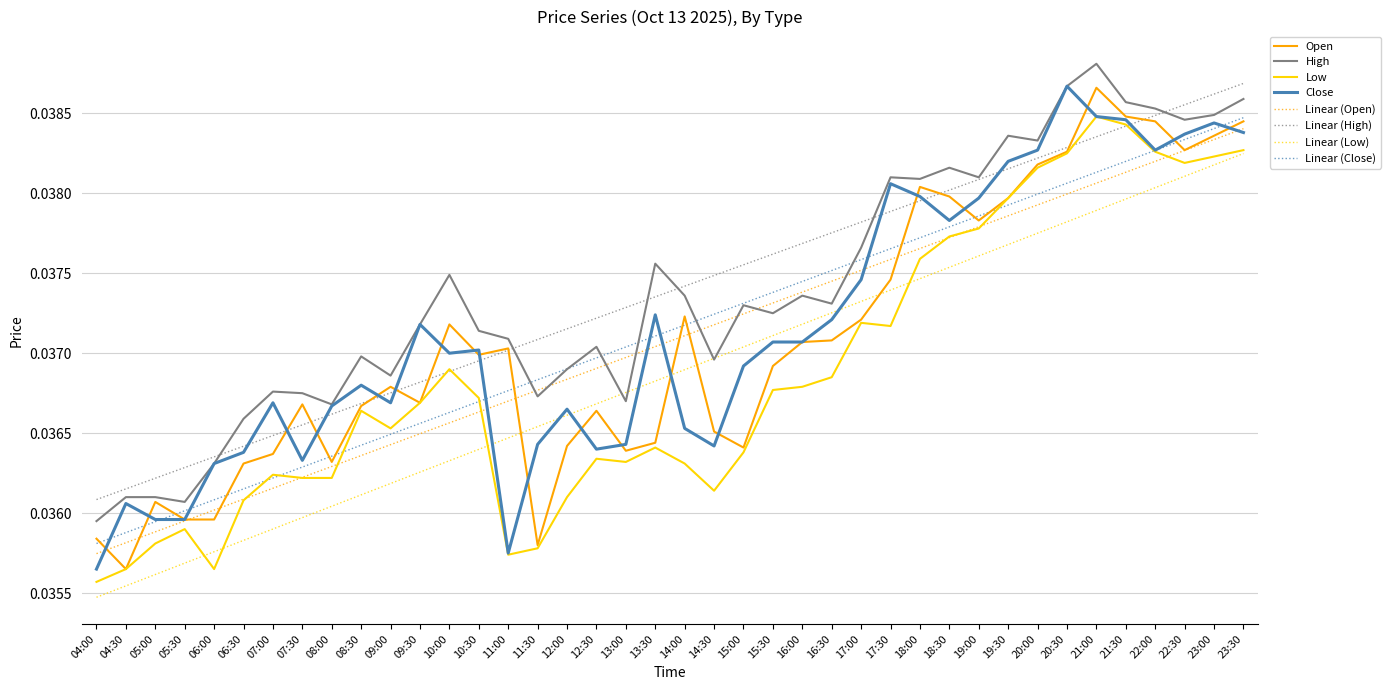

Is the value of High at 19:00 greater than the value of Linear (Open) at 23:30?

No